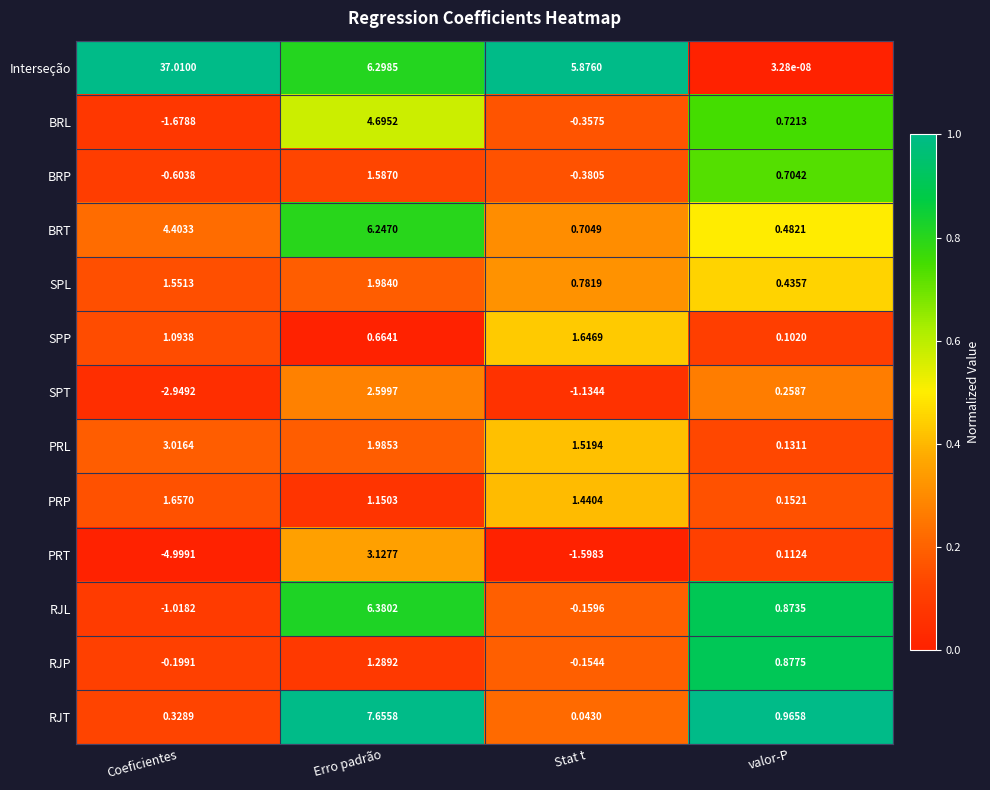

At which category is the sum across all series the highest?

Erro padrão